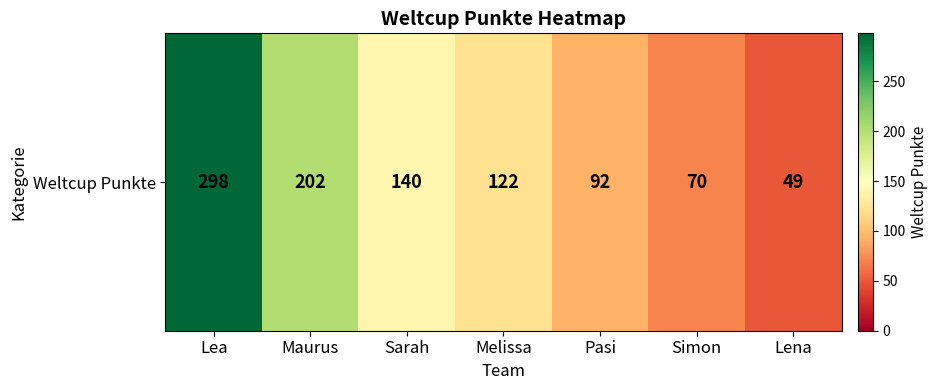

How many distinct data groups are displayed?

1